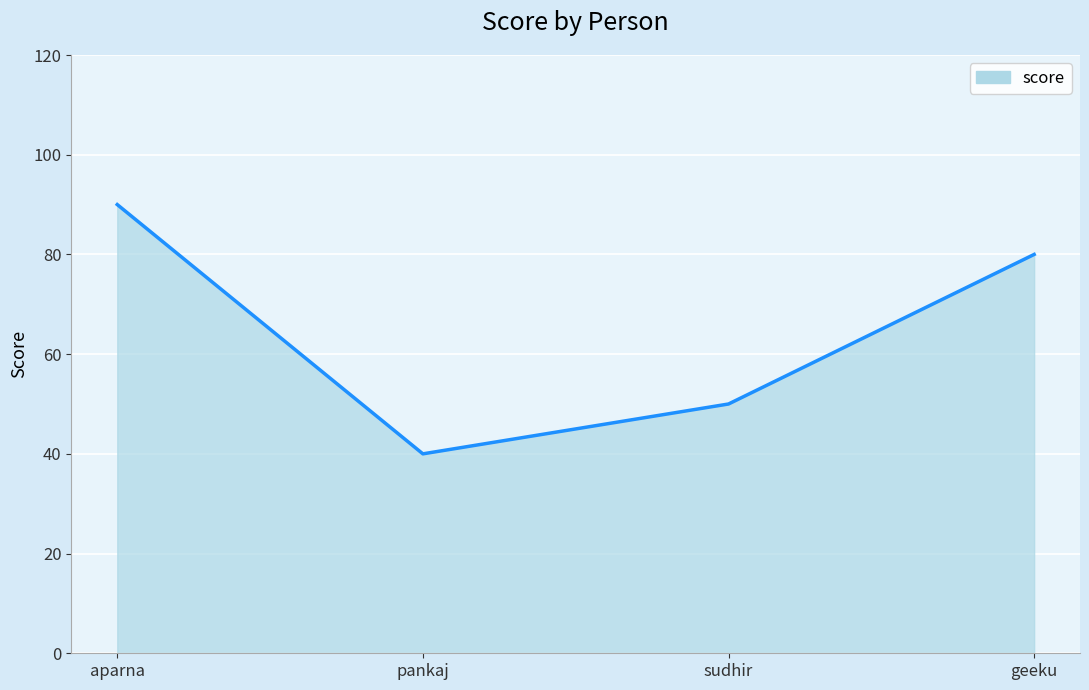

What position from the left is sudhir?

3